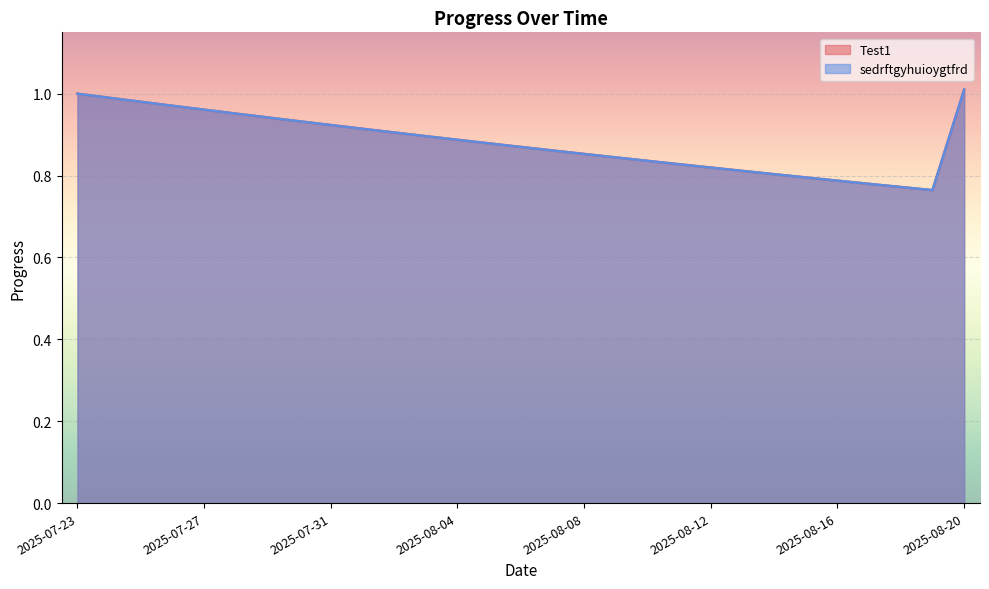

What is the value of the Test1 point at the 20th from the left?

0.8